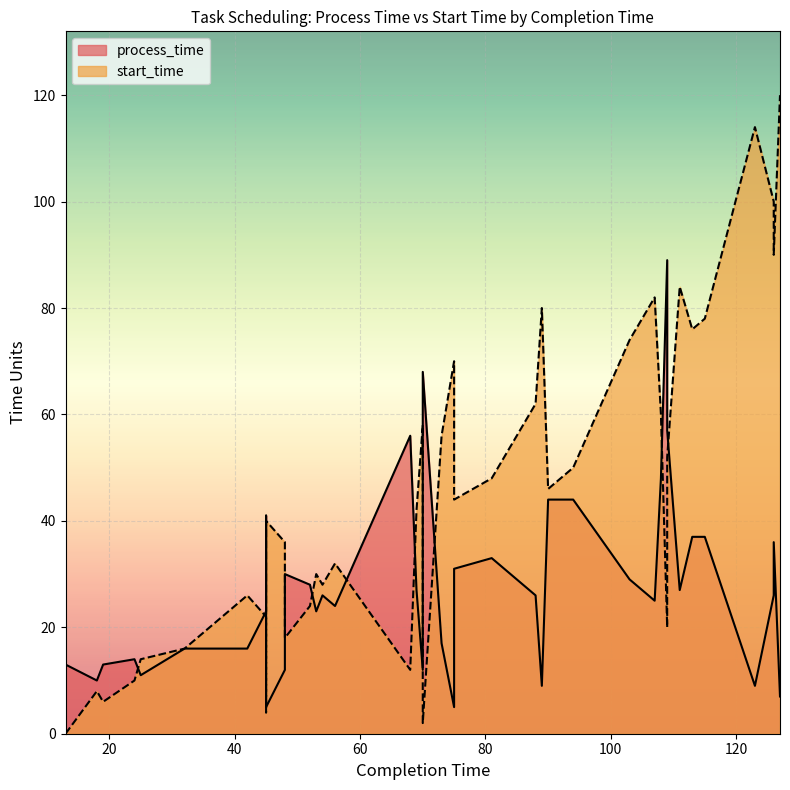

The process_time series shows 5 at 75. True or false?

True